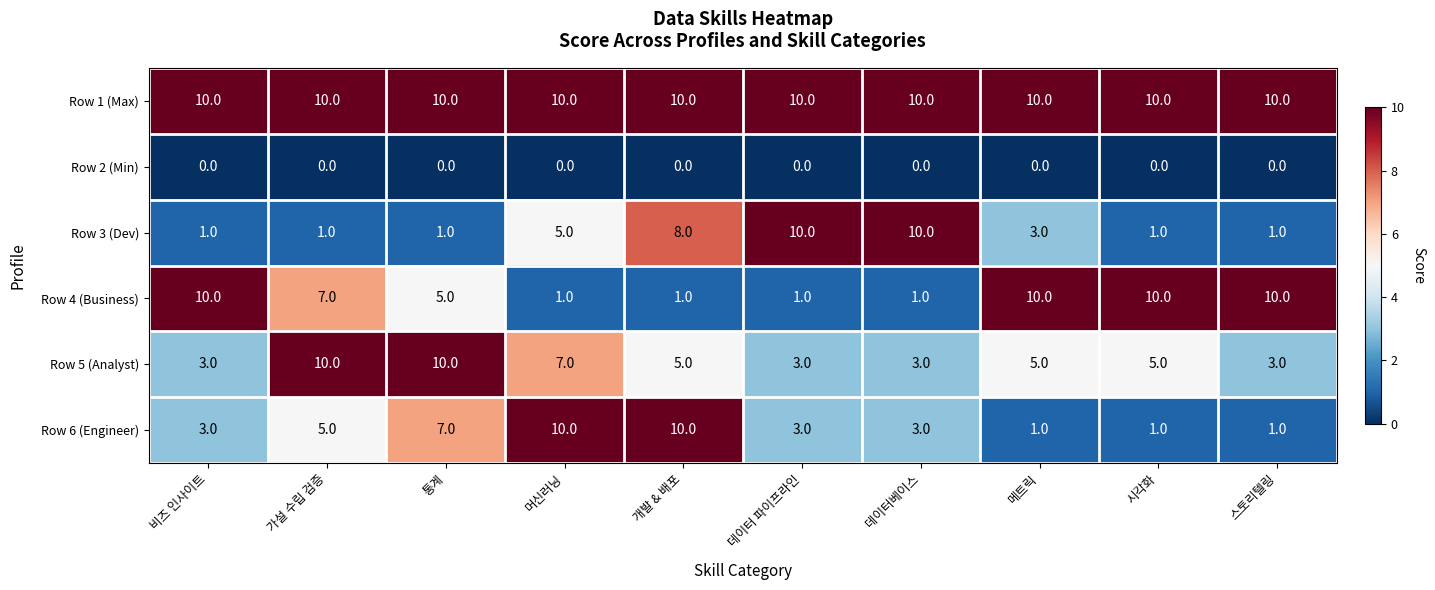

What is the highest value of the Row 1 (Max) series?

10